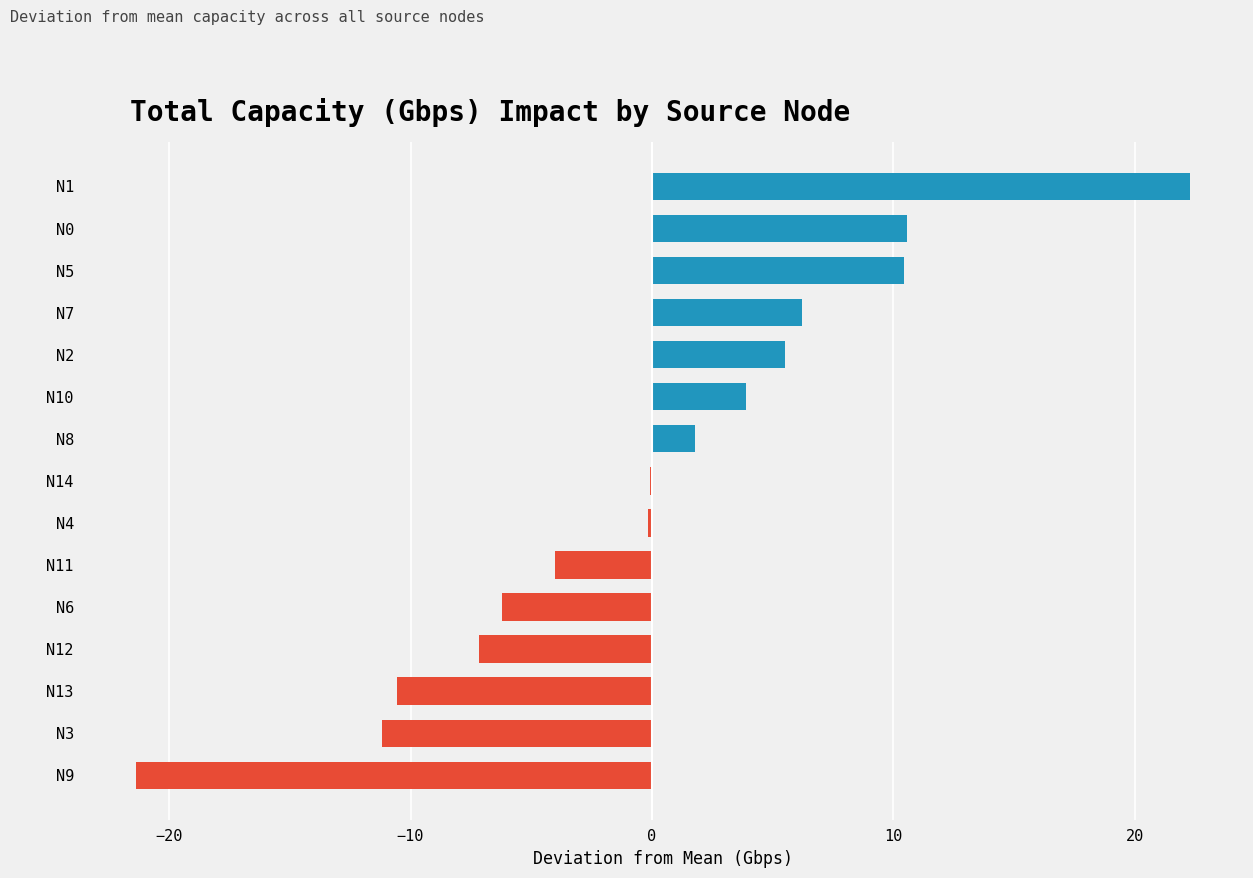

What is the sum of the values at N11 and N0?

6.6